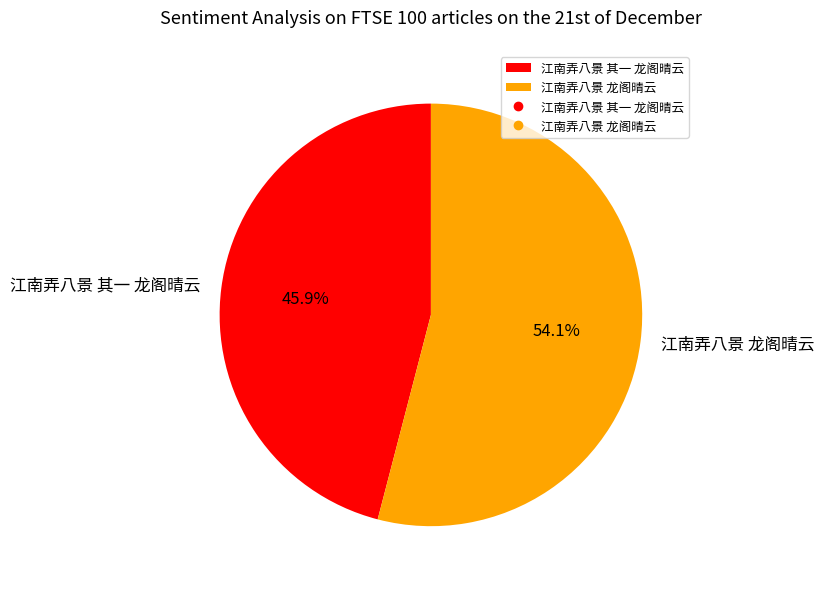

True or false: 江南弄八景 龙阁晴云 accounts for 66% of the total.

False